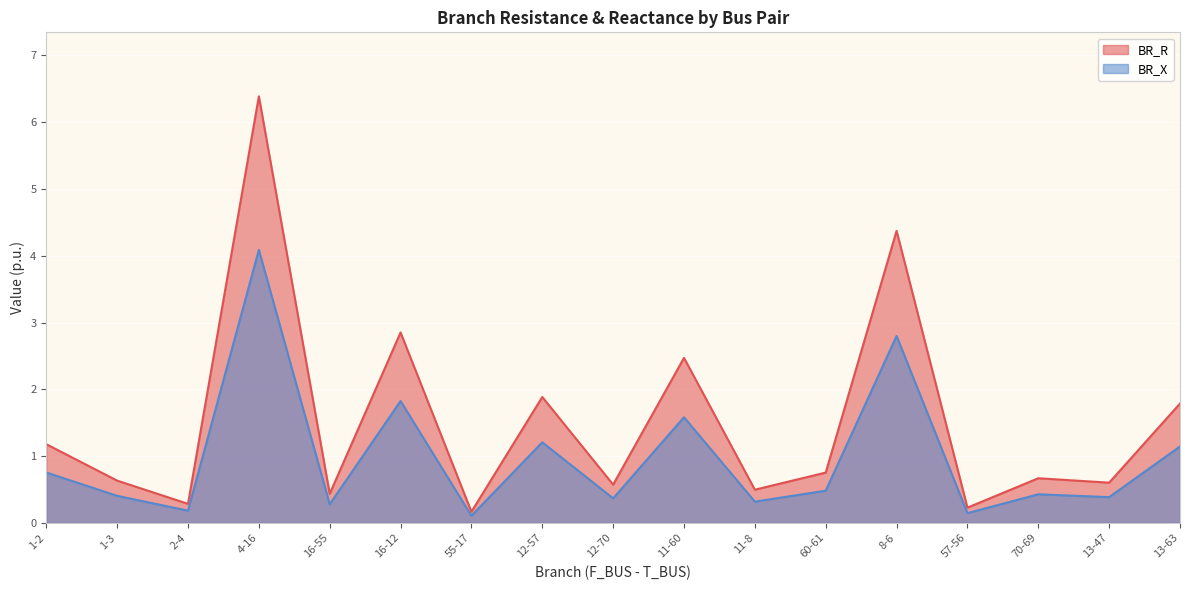

In BR_X, how many points are lower than both neighbors (excluding endpoints)?

7